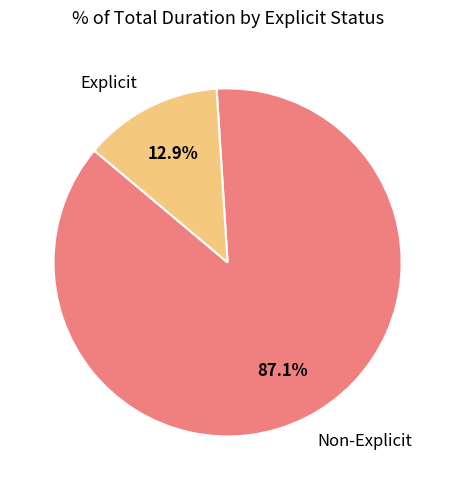

Is there any slice that represents more than half of the pie?

Yes